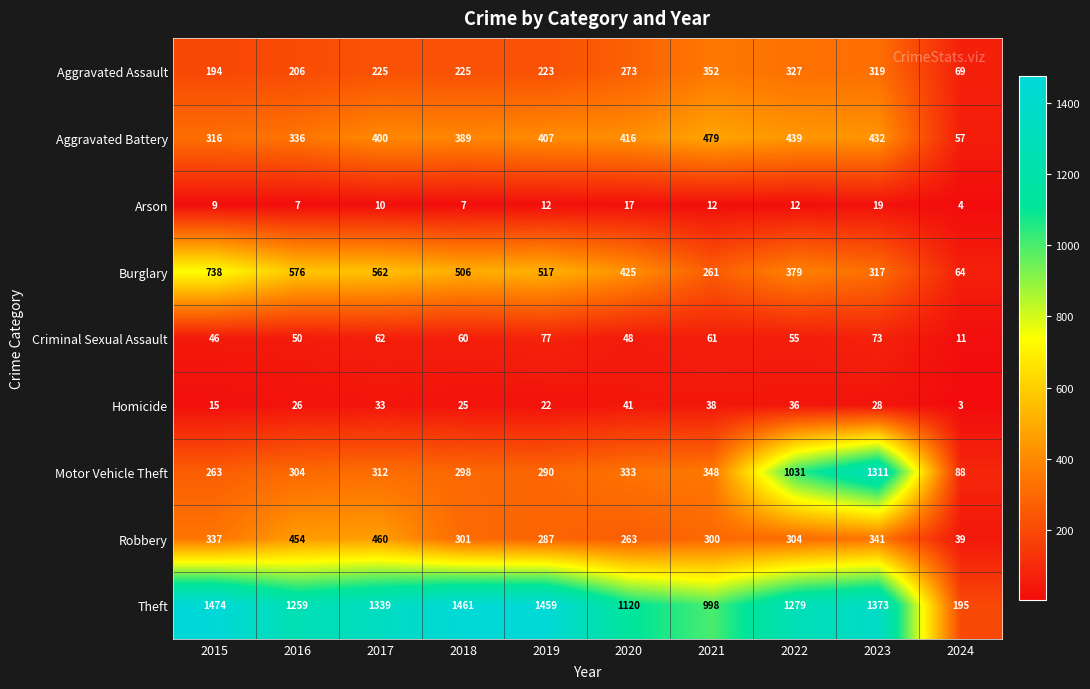

What is the difference between the maximum and minimum values in the Criminal Sexual Assault series?

66